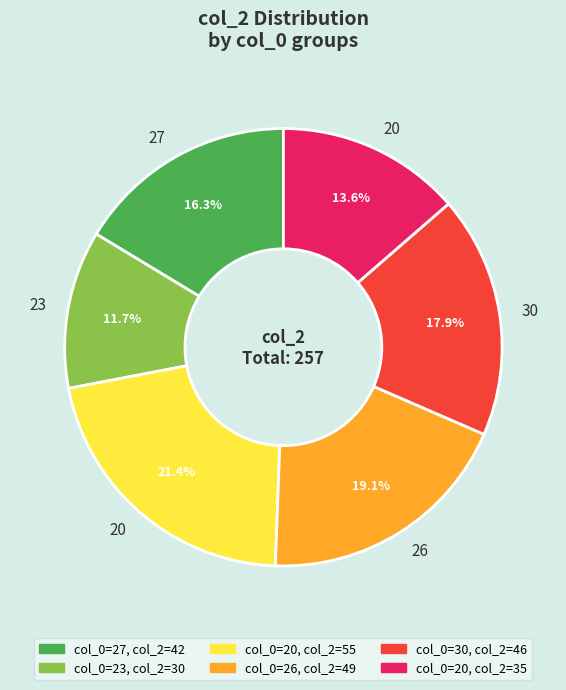

Does any single category account for the majority?

No